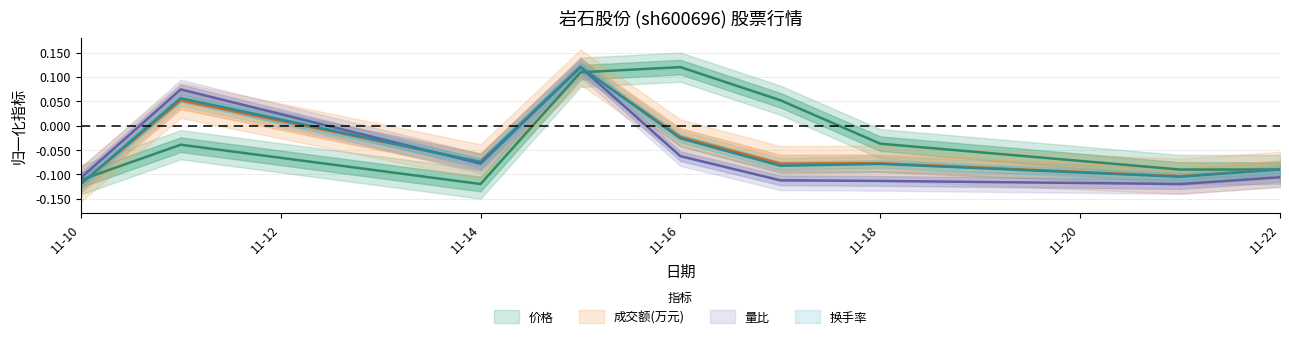

Which series ends up on top after the final intersection of 换手率 and 价格?

换手率